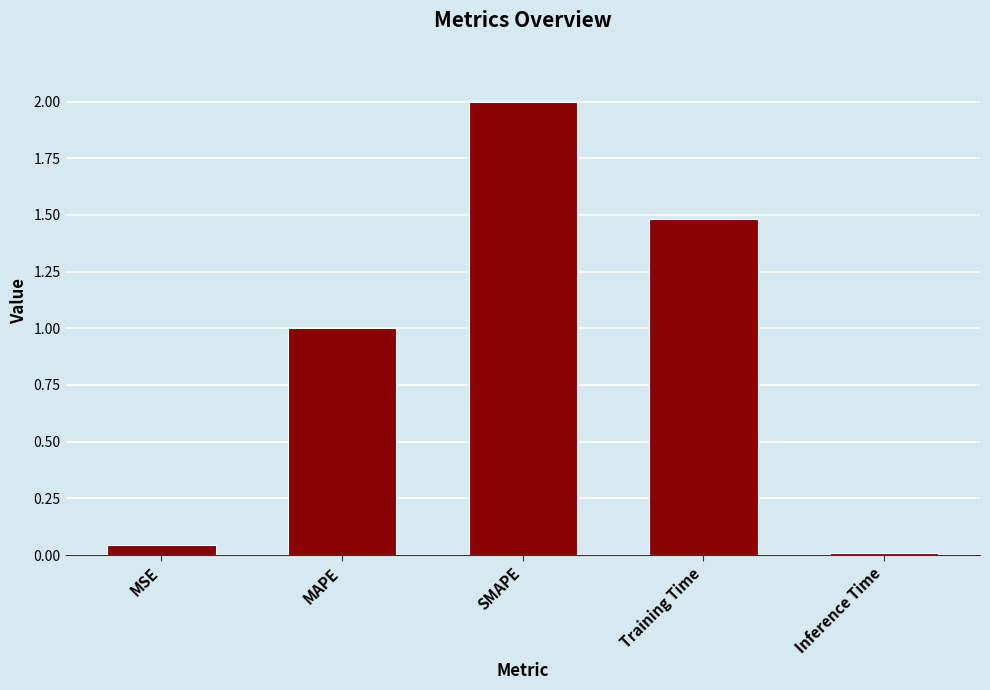

What is the change in value from MSE to MAPE?

+1.0